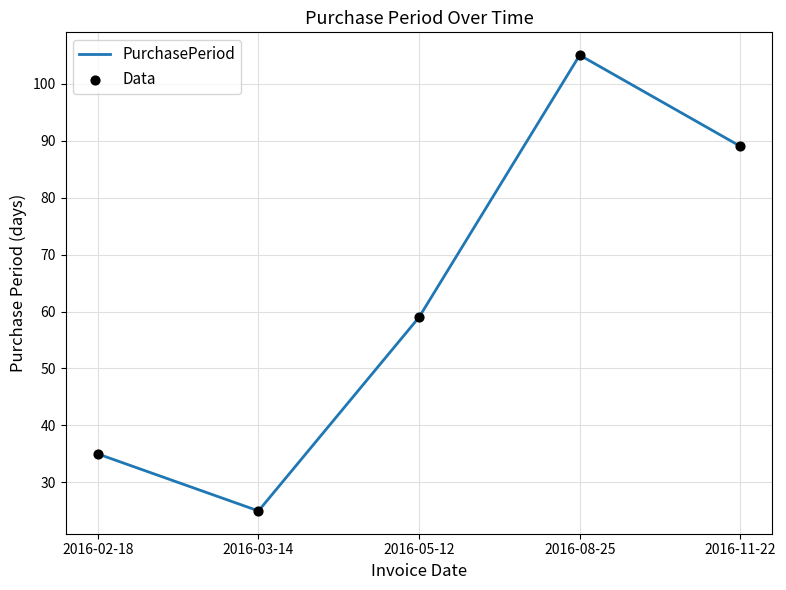

What is the change in value from 2016-02-18 to 2016-08-25?

+70